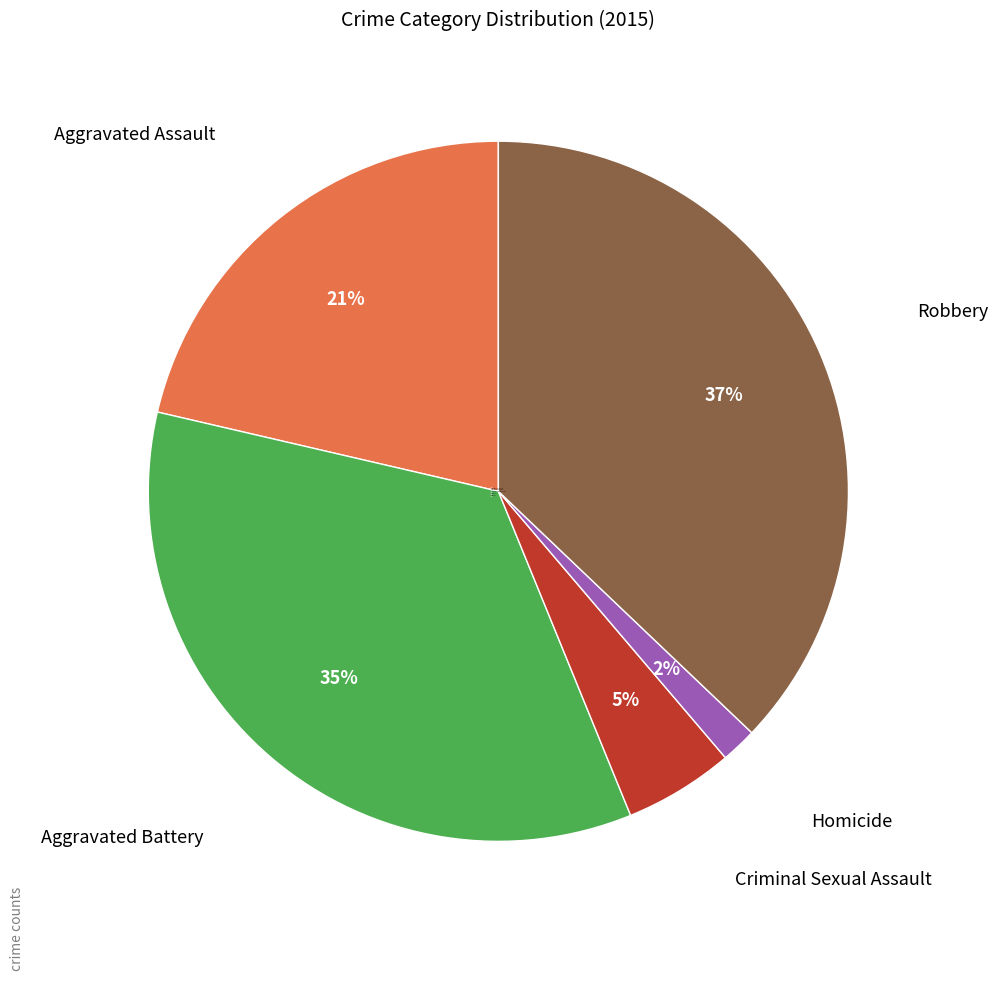

What percentage is the Aggravated Assault slice, to the nearest percent?

21%